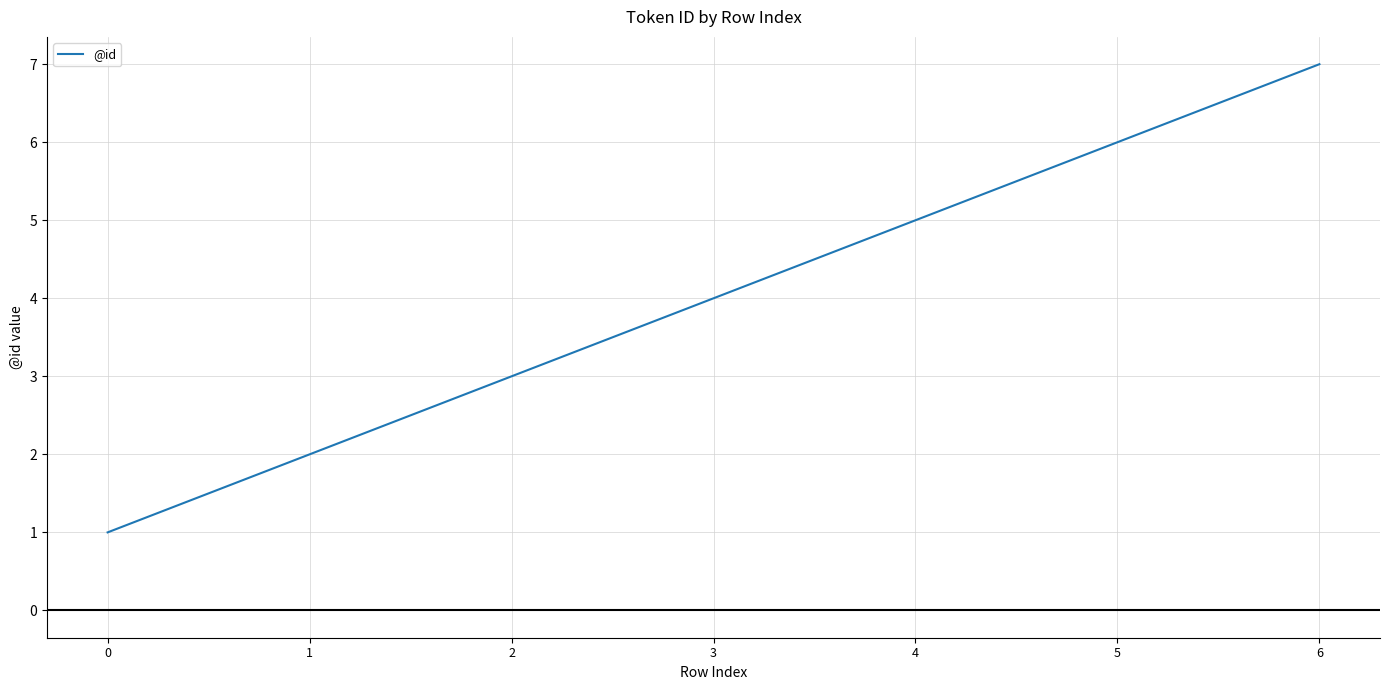

Rank the categories by value from lowest to highest.

0, 1, 2, 3, 4, 5, 6